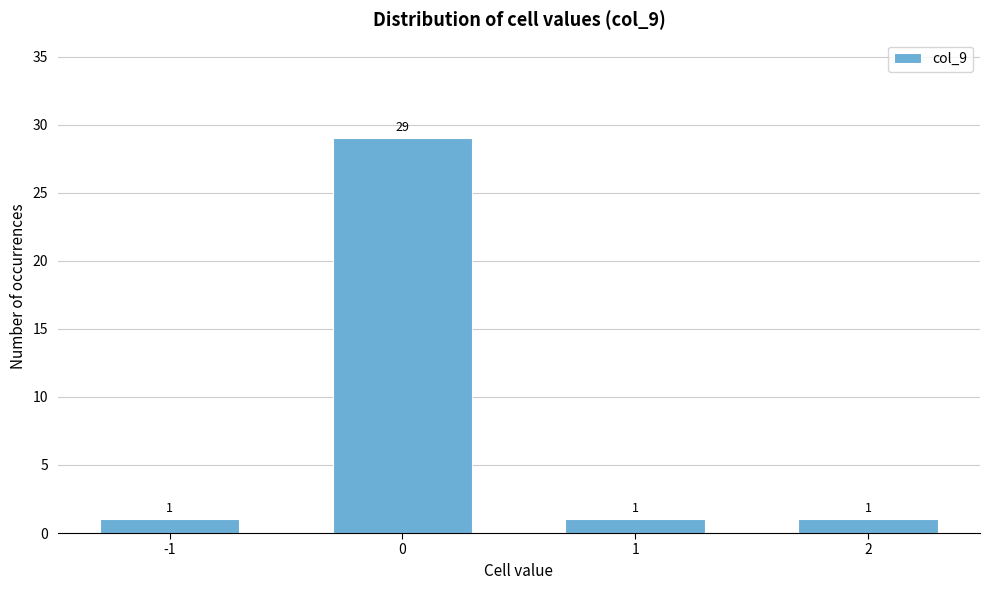

Reading left to right, list all the values displayed in this chart.

1	29	1	1